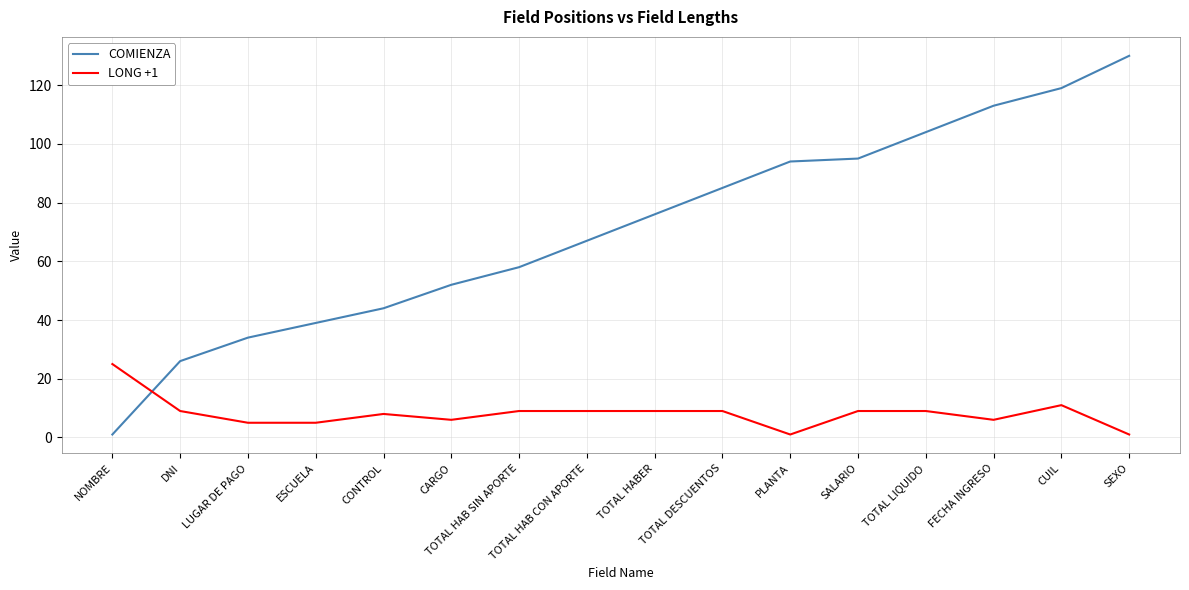

Is the value of COMIENZA at TOTAL HAB SIN APORTE greater than the value of LONG +1 at CONTROL?

Yes